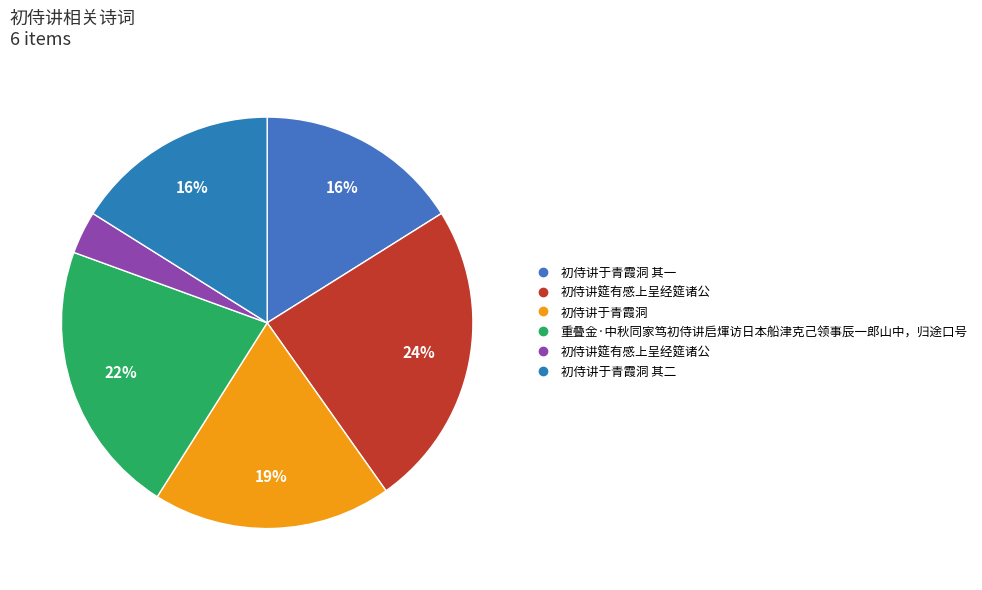

How many segments does this pie chart have?

6